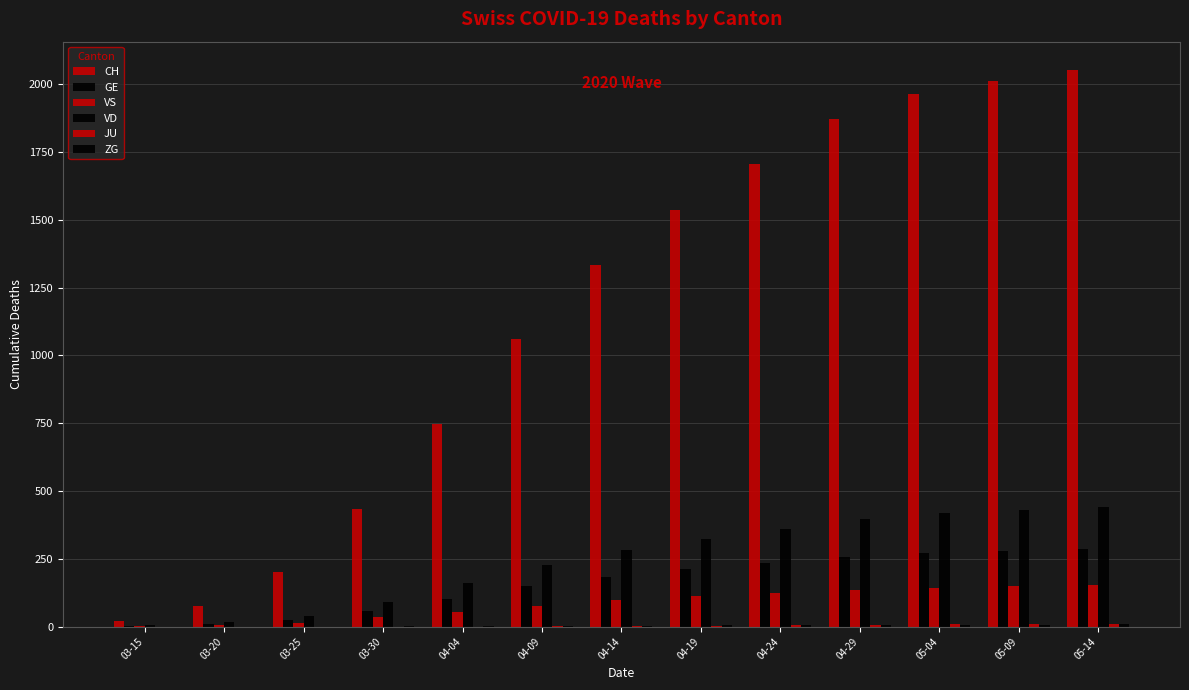

Are the bars grouped side by side (vs. stacked)?

Yes